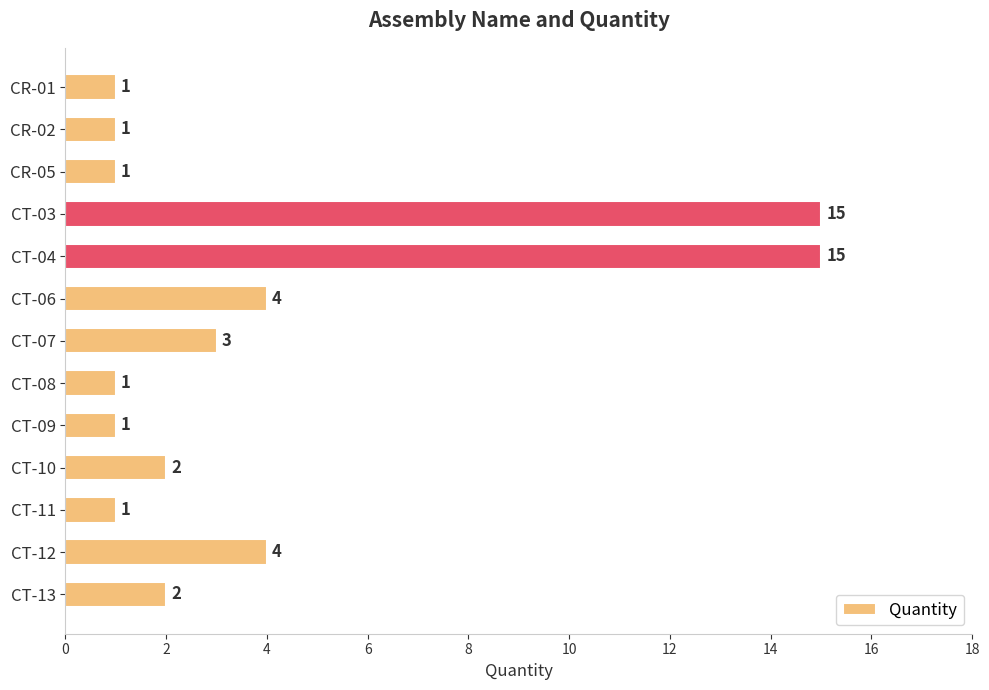

What is the value of the 10th bar from the top?

2